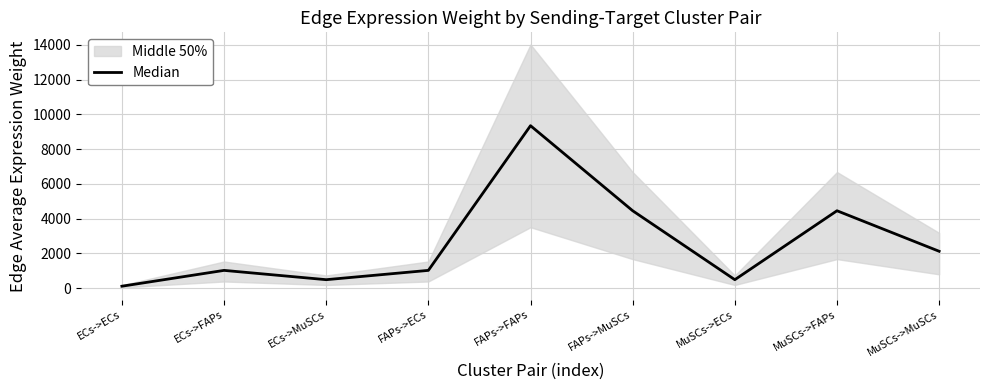

Reading left to right, what are all the values shown in this chart?

ECs->ECs=111.6	ECs->FAPs=1021.4	ECs->MuSCs=486.6	FAPs->ECs=1021.4	FAPs->FAPs=9344.3	FAPs->MuSCs=4451.8	MuSCs->ECs=486.6	MuSCs->FAPs=4451.8	MuSCs->MuSCs=2120.9